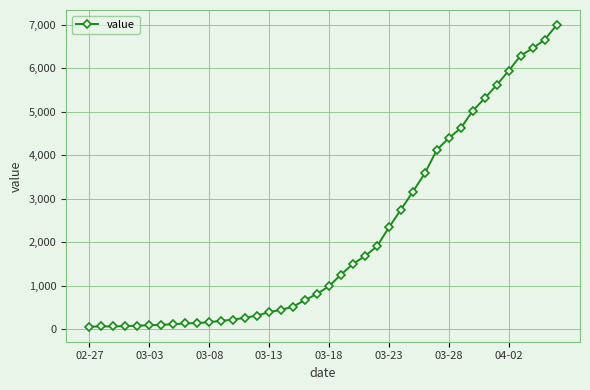

What is the maximum value shown in the chart?

6995